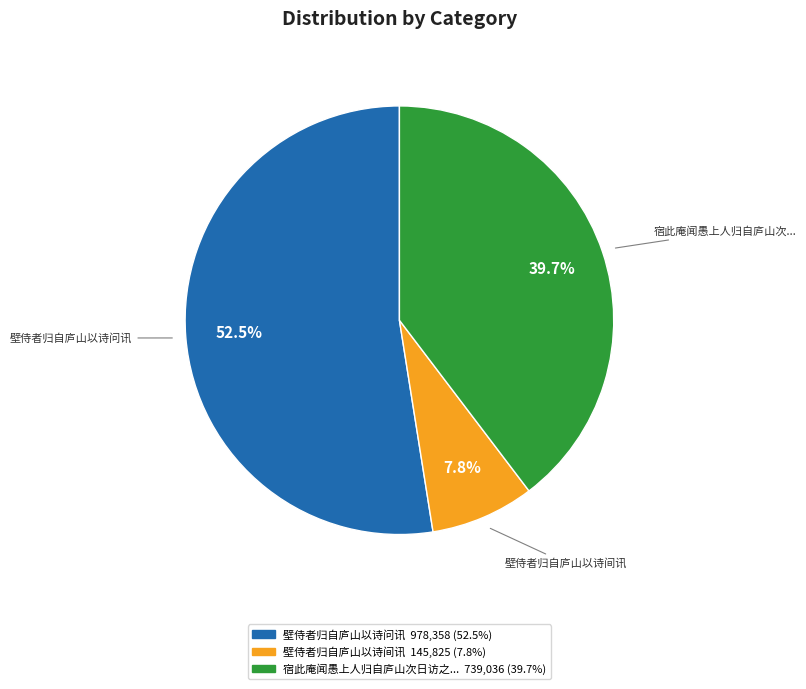

Is there a majority slice in this chart?

Yes